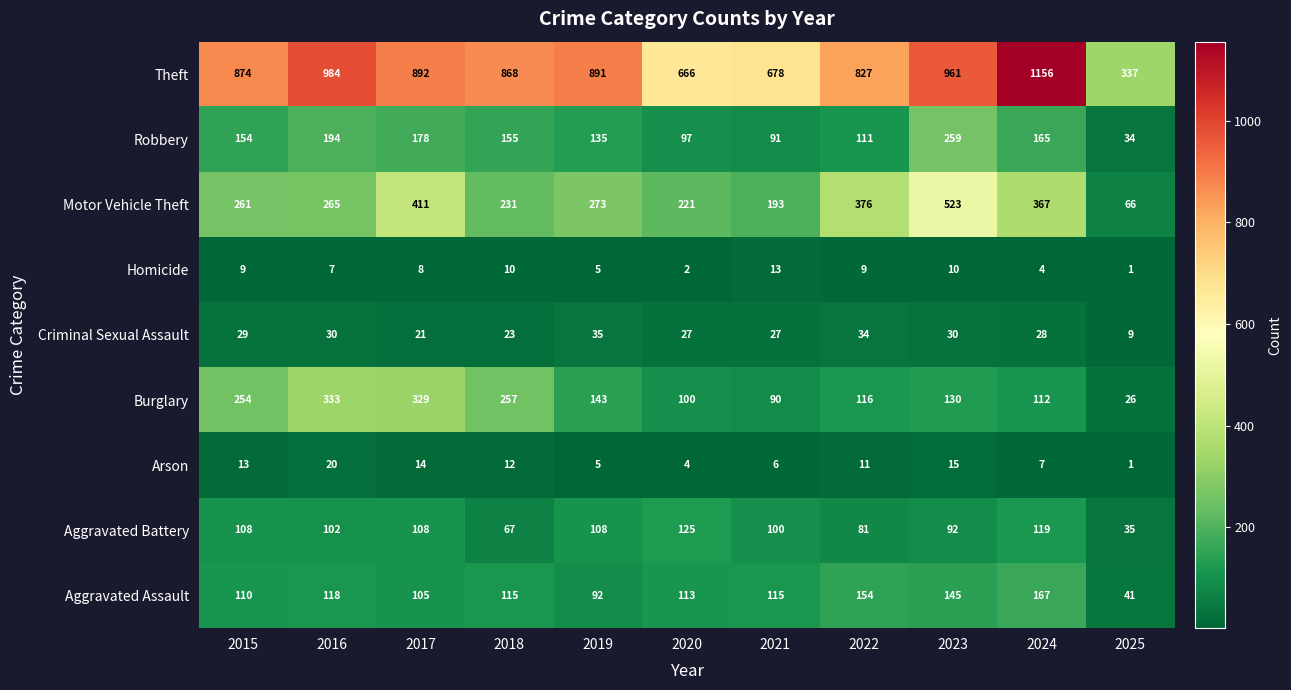

Count the number of data series in this chart.

9